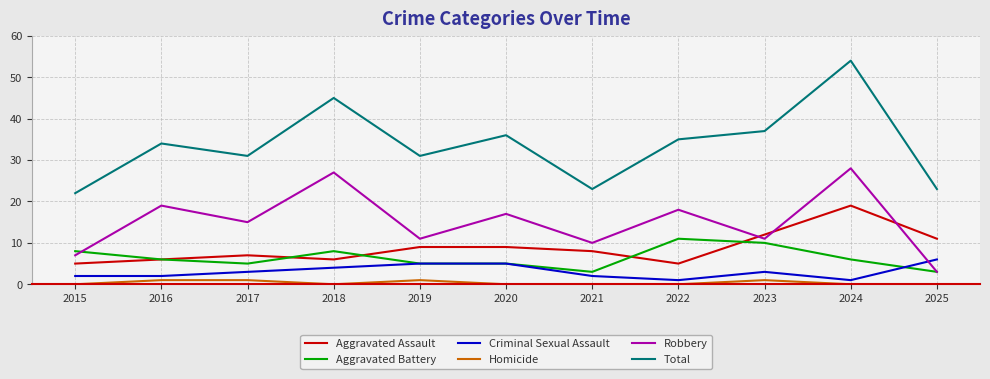

Reading left to right, extract all data points from this chart.

Aggravated Assault: 5	6	7	6	9	9	8	5	12	19	11
Aggravated Battery: 8	6	5	8	5	5	3	11	10	6	3
Criminal Sexual Assault: 2	2	3	4	5	5	2	1	3	1	6
Homicide: 0	1	1	0	1	0	0	0	1	0	0
Robbery: 7	19	15	27	11	17	10	18	11	28	3
Total: 22	34	31	45	31	36	23	35	37	54	23